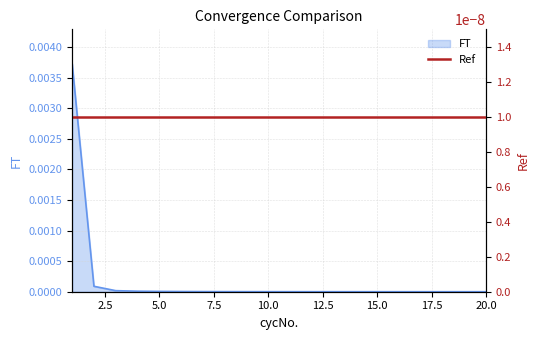

How many lines are shown in the chart?

1